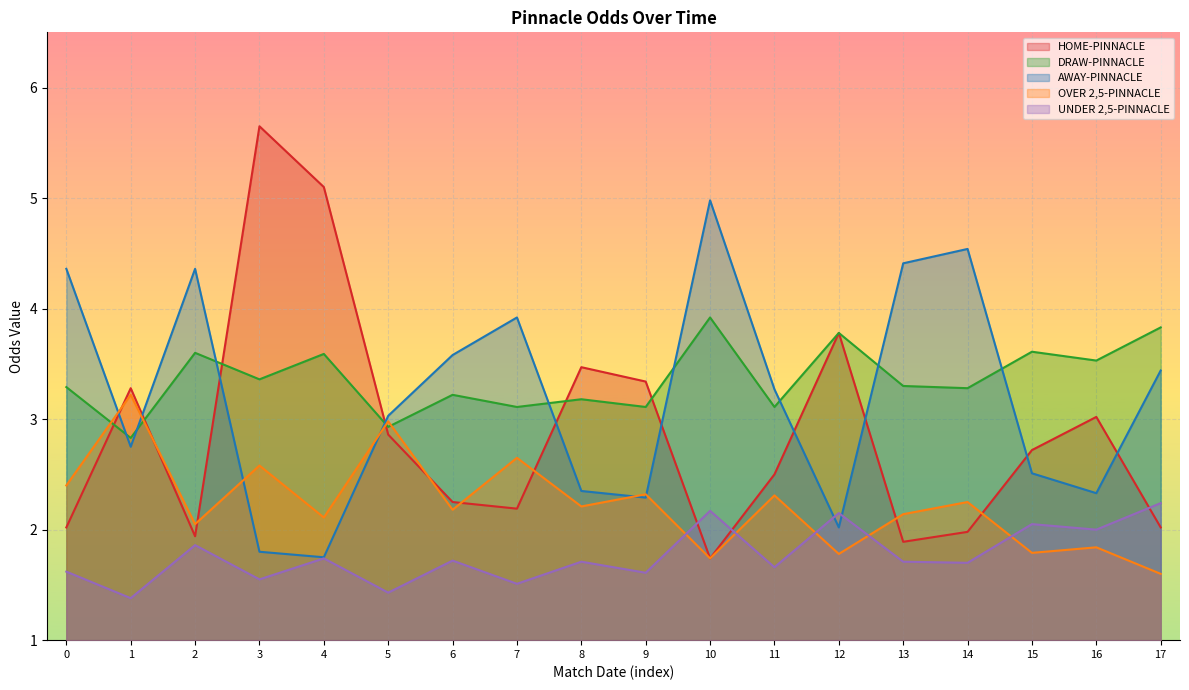

What are all the series names shown in the legend?

HOME-PINNACLE, DRAW-PINNACLE, AWAY-PINNACLE, OVER 2,5-PINNACLE, UNDER 2,5-PINNACLE